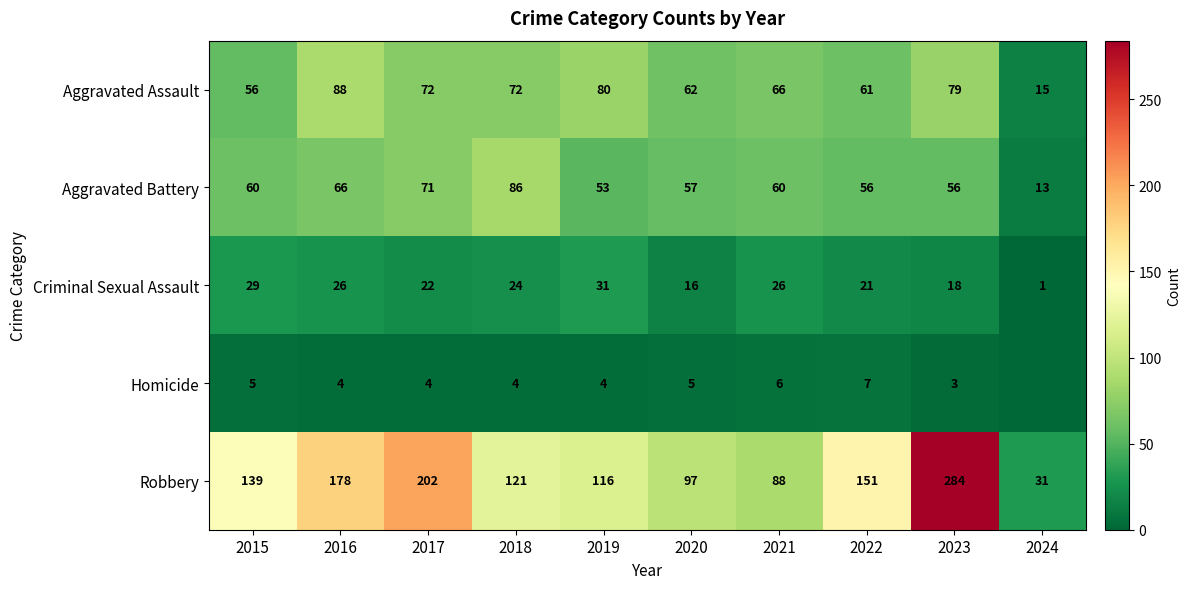

The value of Aggravated Battery at 2019 is 32. True or false?

False